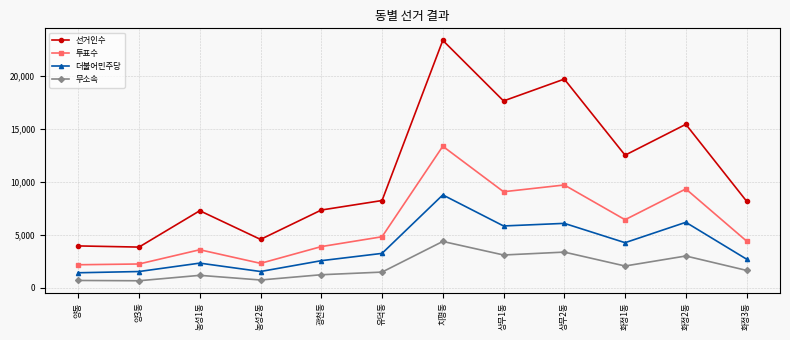

What is the label of the 11th point from the left?

화정2동